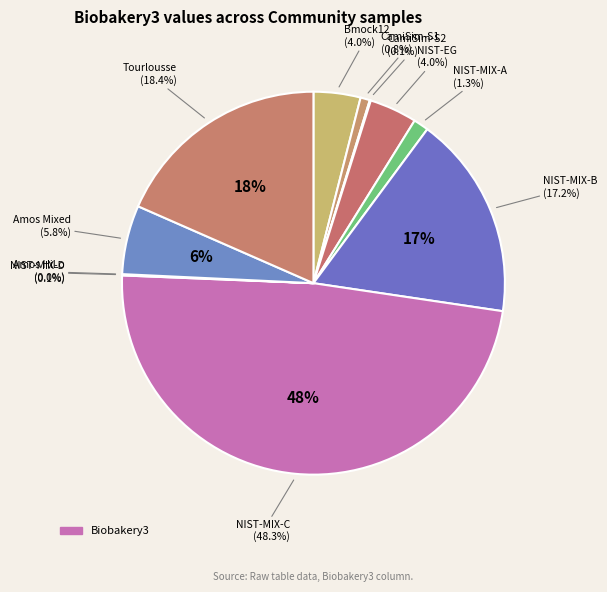

Which category has the smallest portion of the pie?

Amos HiLo